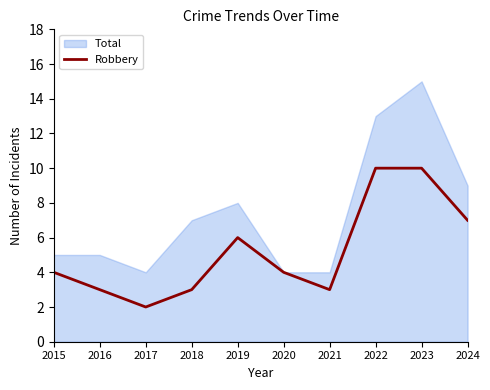

The value of Robbery at 2017 is 1. True or false?

False